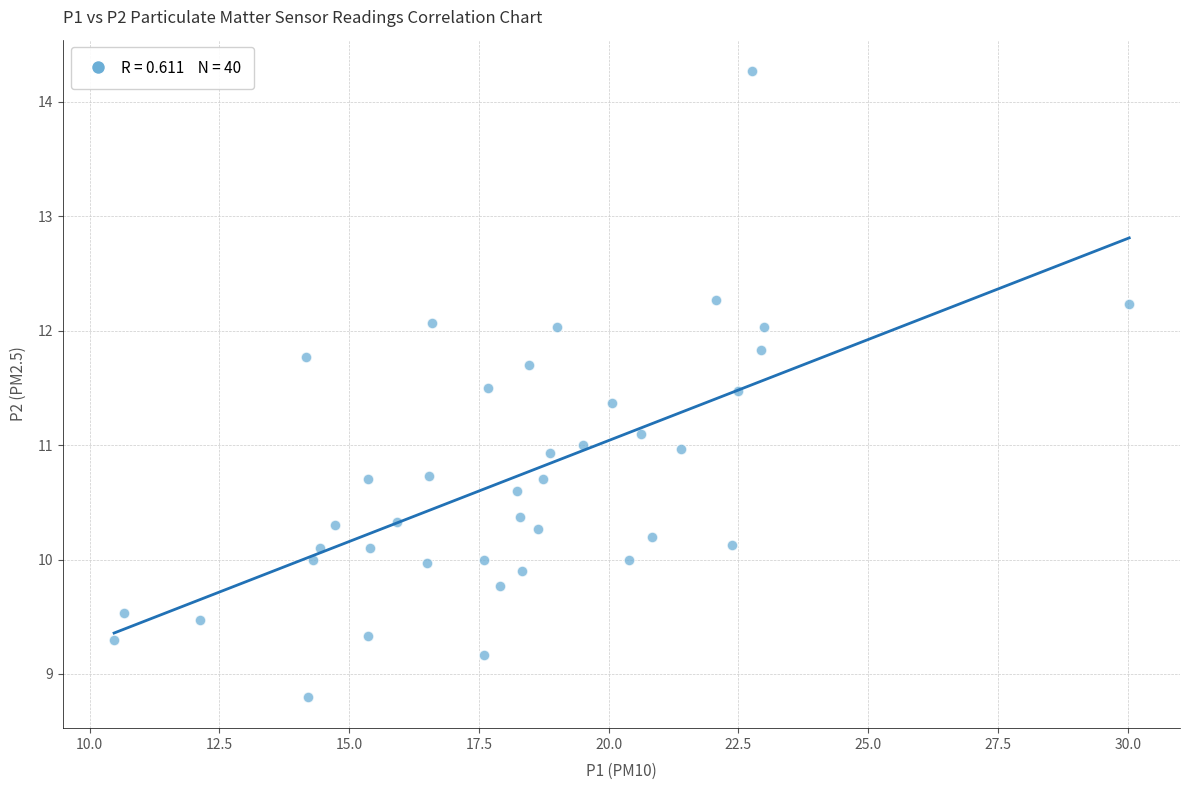

What is the range of X values (max minus min)?

19.6